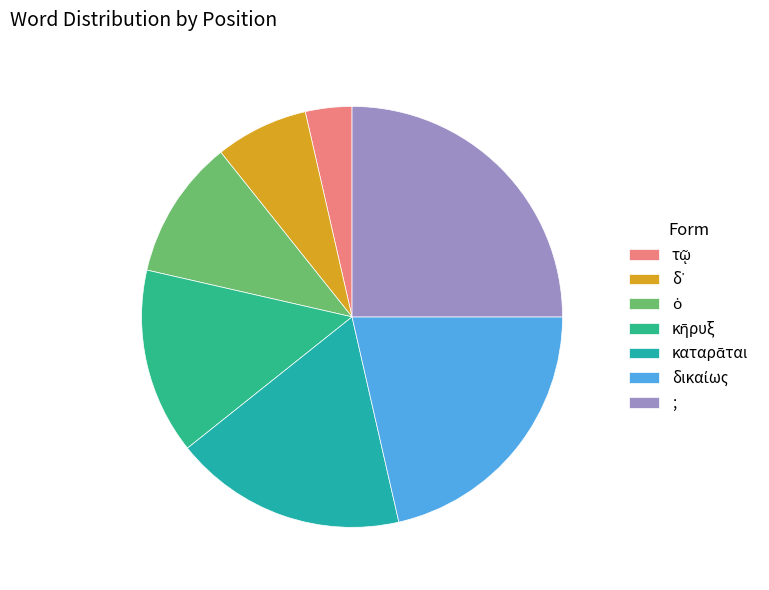

What is the ratio of the value at δικαίως to the value at κῆρυξ?

1.5